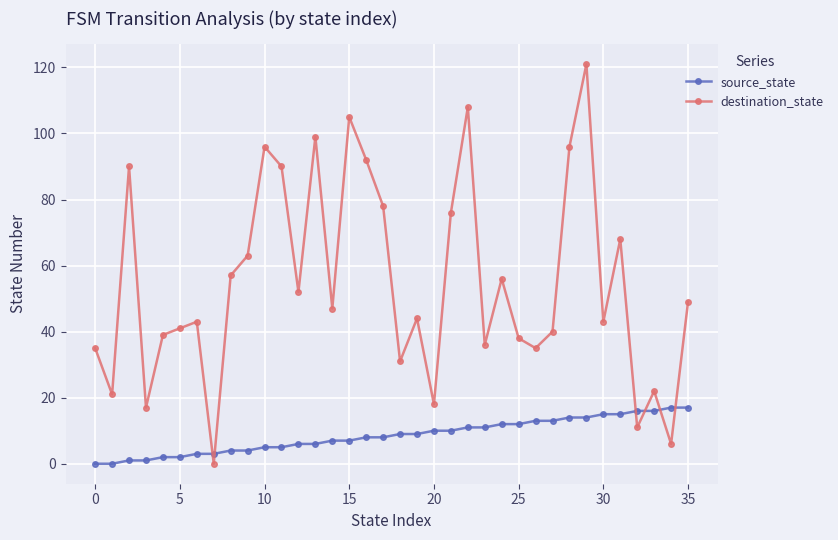

True or false: destination_state has more than 2 points higher than both neighbors.

True